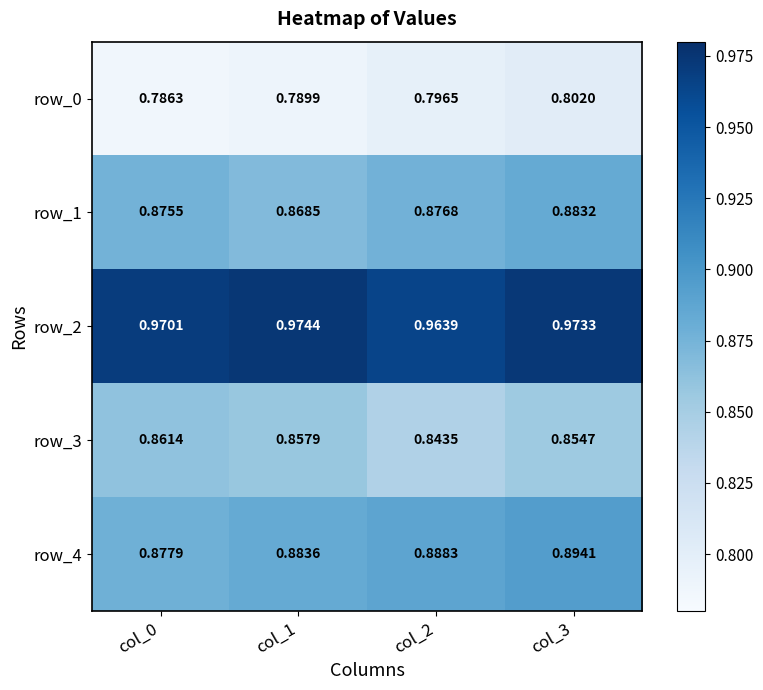

How many series are shown in this chart?

5